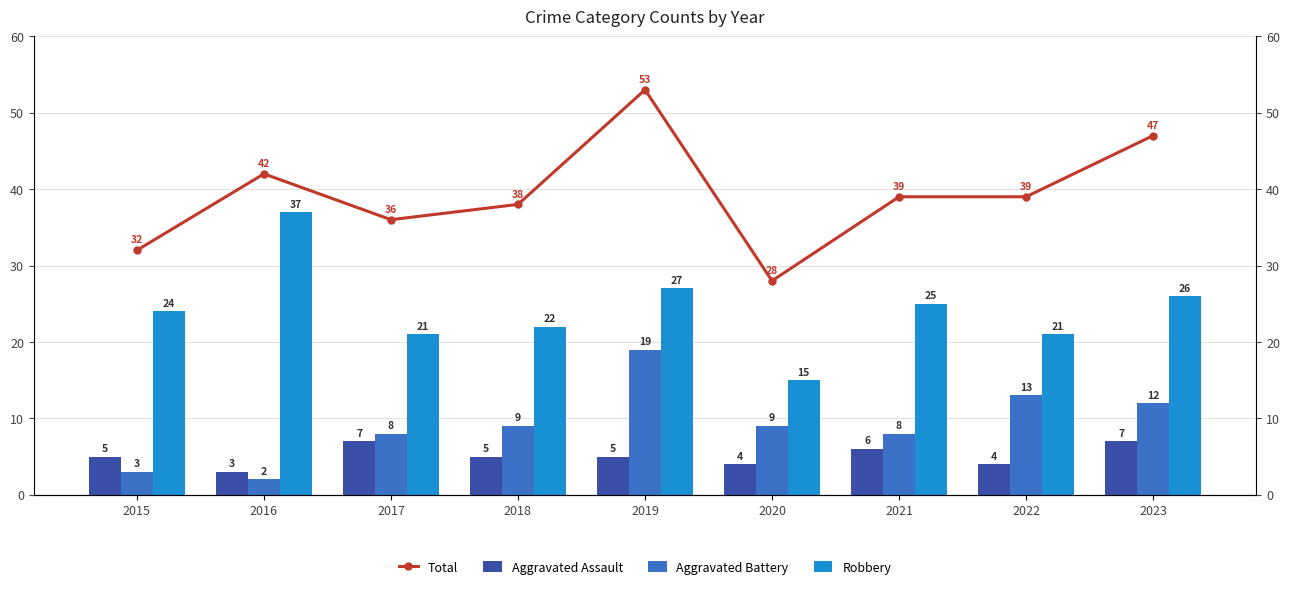

Reading right to left, extract all data points from this chart.

Total: 47	39	39	28	53	38	36	42	32
Aggravated Assault: 7	4	6	4	5	5	7	3	5
Aggravated Battery: 12	13	8	9	19	9	8	2	3
Robbery: 26	21	25	15	27	22	21	37	24